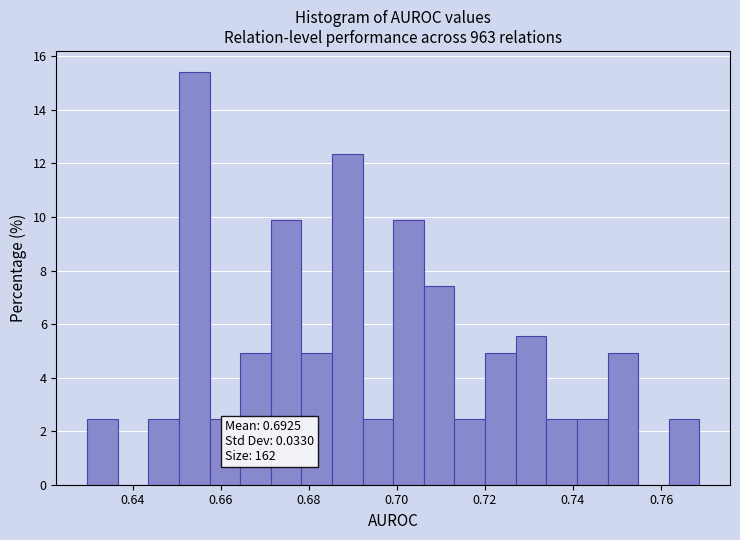

Read against the x-axis, roughly where is the centre of the tallest bar?

0.654